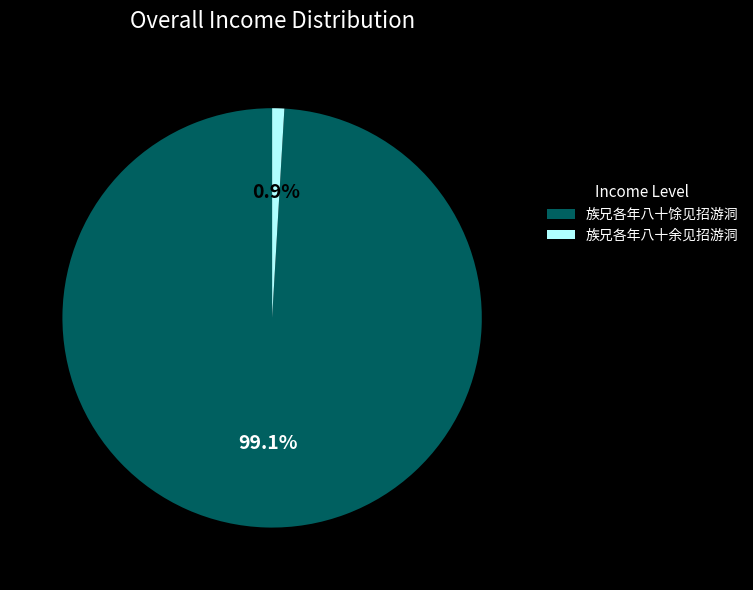

Do 族兄各年八十馀见招游洞 and 族兄各年八十余见招游洞 together represent more than half of the pie?

Yes